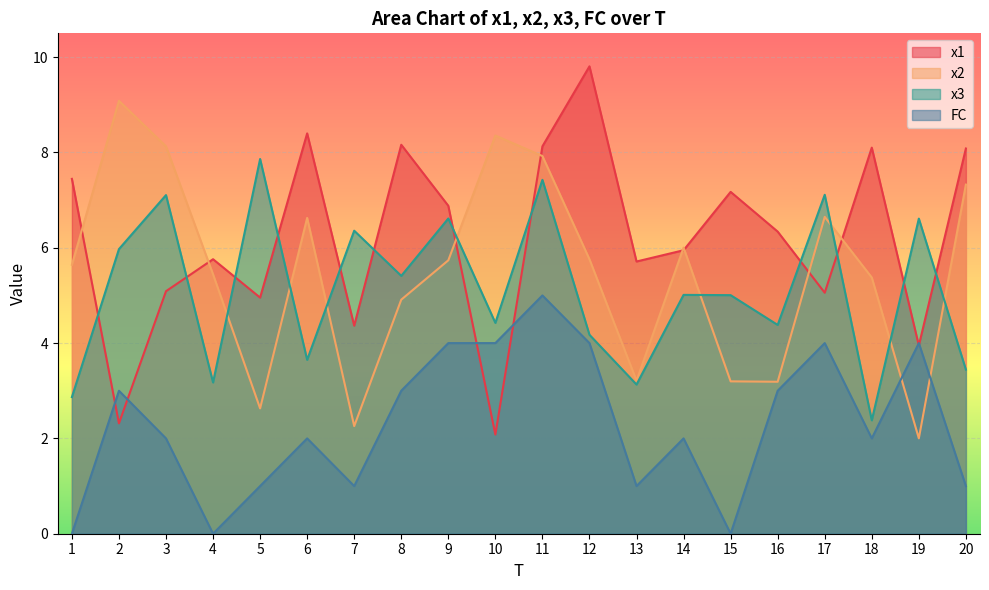

What is the difference between the maximum and minimum values in the x2 series?

7.1